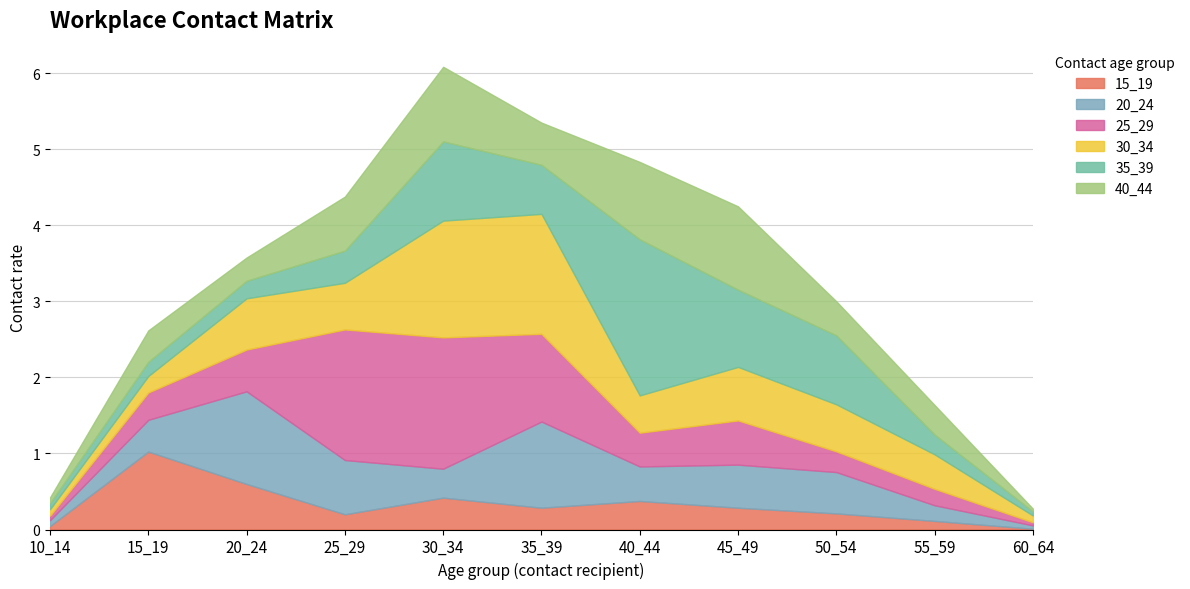

What are all the series names shown in the legend?

15_19, 20_24, 25_29, 30_34, 35_39, 40_44